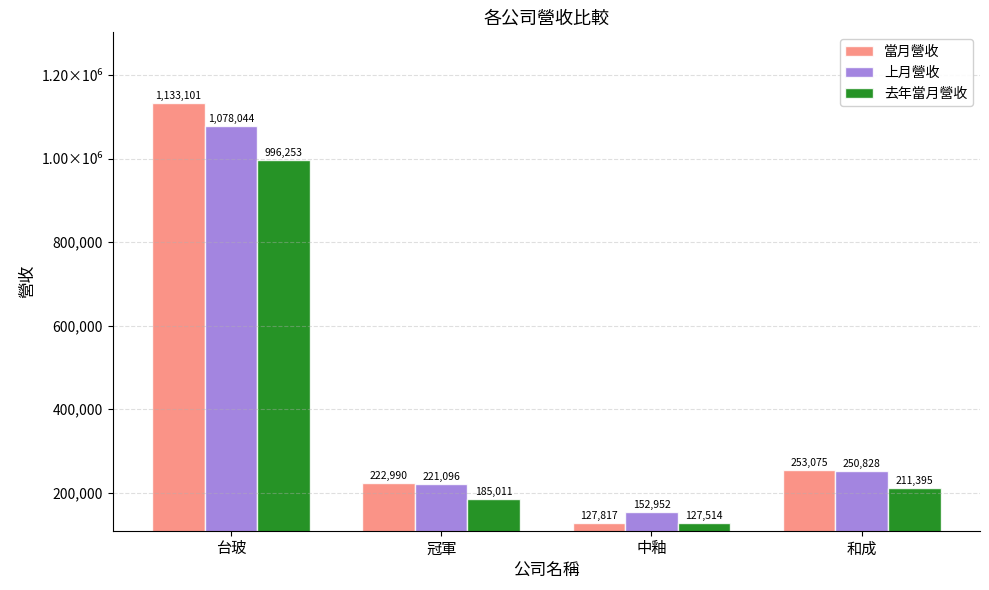

What is the average value of the 去年當月營收 series?

380043